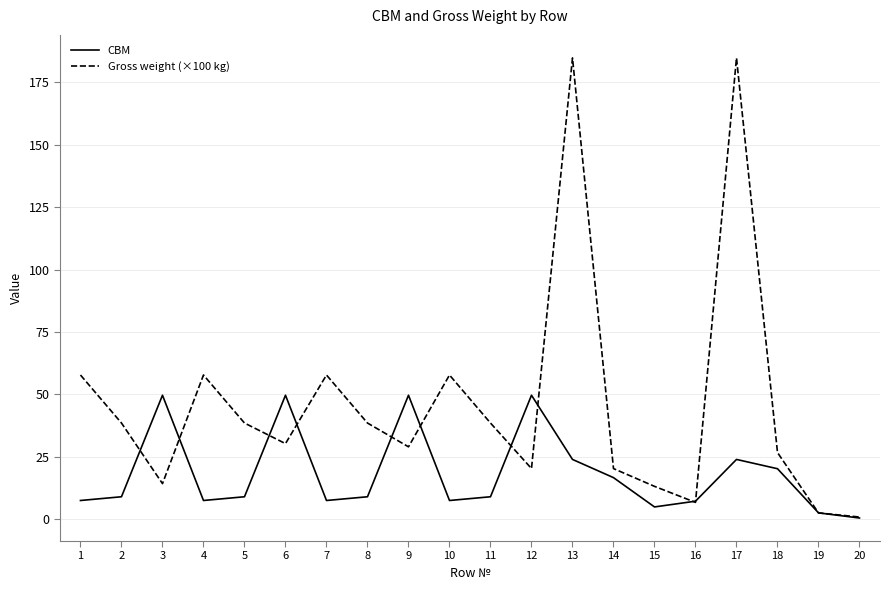

Where do CBM and Gross weight (×100 kg) first cross each other?

2 and 3